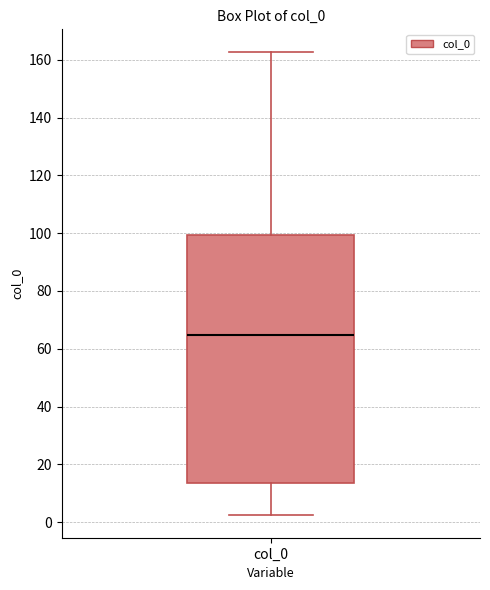

Read this box plot against the y-axis: the position of the median line, the range covered by the box, and the ends of both whiskers. The values are not printed on the chart, so give them approximately, as read against the axis.

median 64, box 14 to 100, whiskers 2 to 162